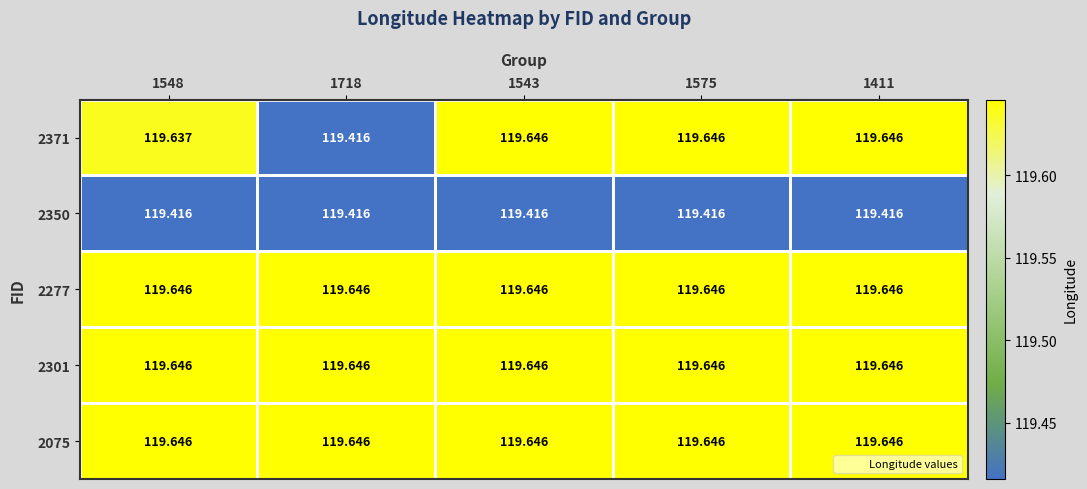

What is the difference between the highest and lowest values at 1718?

0.2